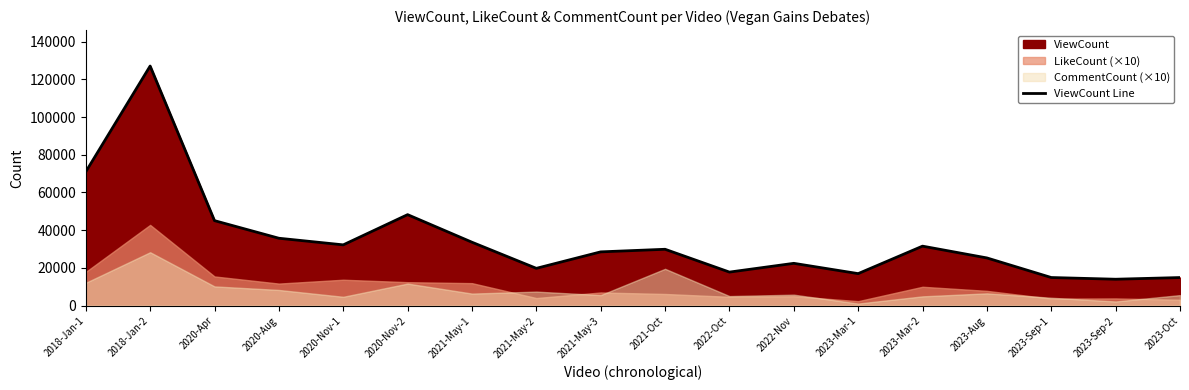

Rank the categories by value from lowest to highest.

2023-Sep-2, 2023-Oct, 2023-Sep-1, 2023-Mar-1, 2022-Oct, 2021-May-2, 2022-Nov, 2023-Aug, 2021-May-3, 2021-Oct, 2023-Mar-2, 2020-Nov-1, 2021-May-1, 2020-Aug, 2020-Apr, 2020-Nov-2, 2018-Jan-1, 2018-Jan-2